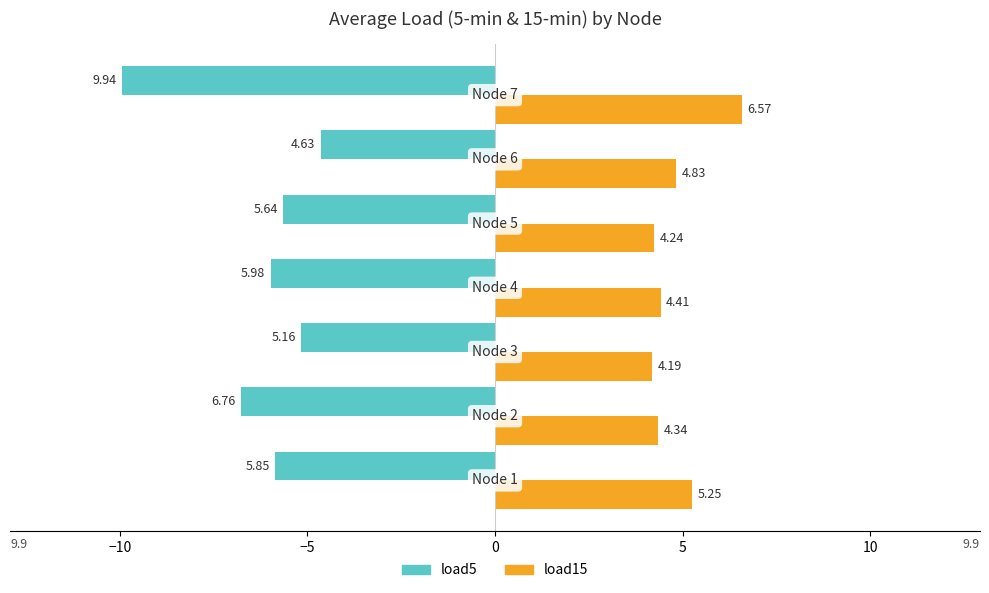

What is the maximum value for load5?

-4.6